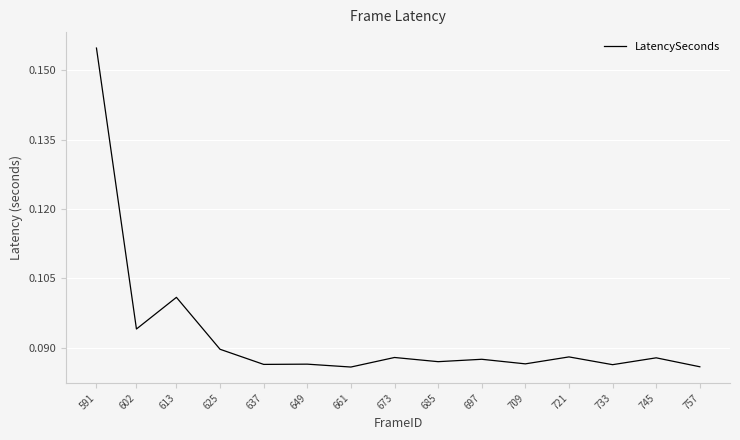

Is it true that the value at 673 is 0.0?

False